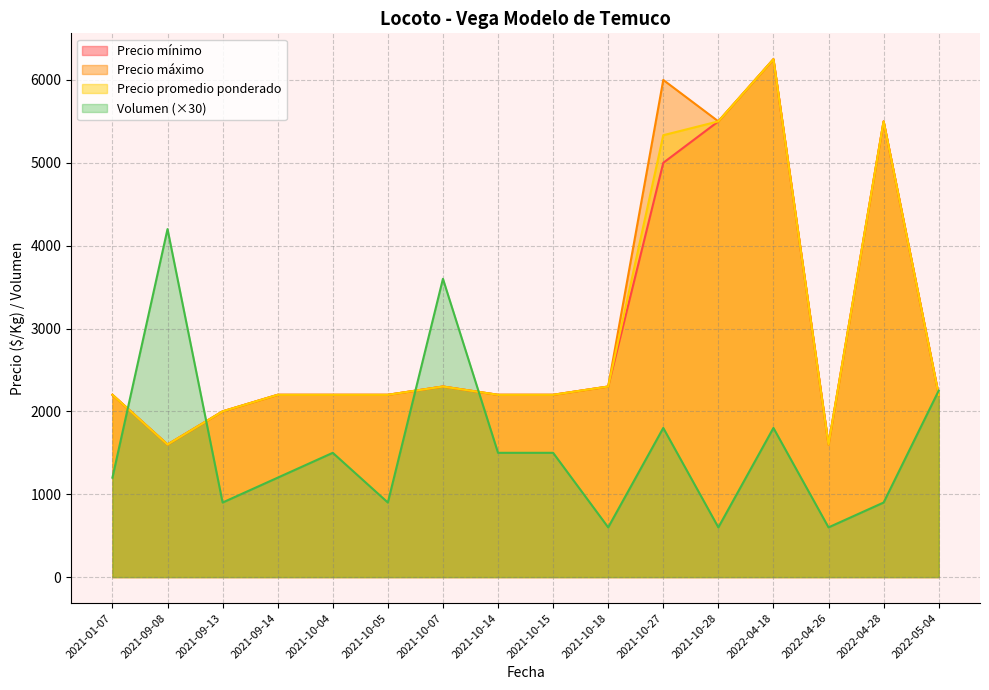

Where is the first local maximum for Precio promedio ponderado?

2021-10-07